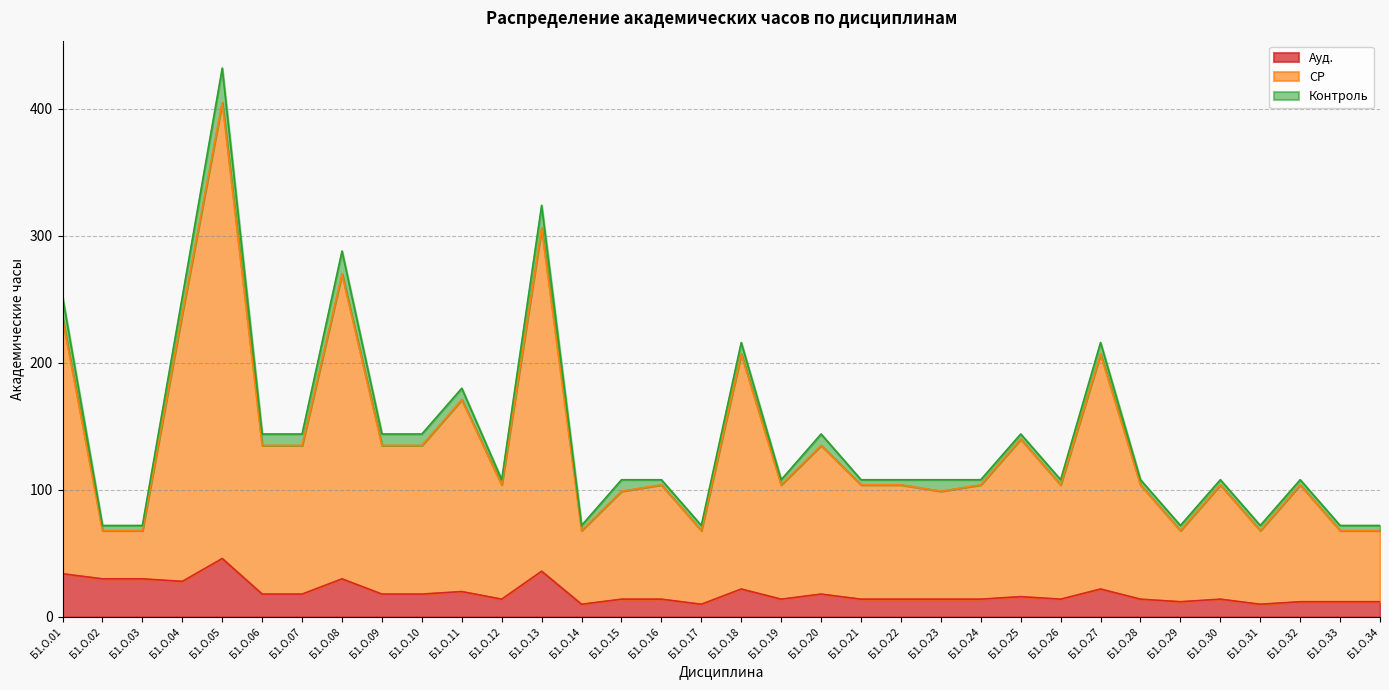

What is the average value of the Ауд. series?

19